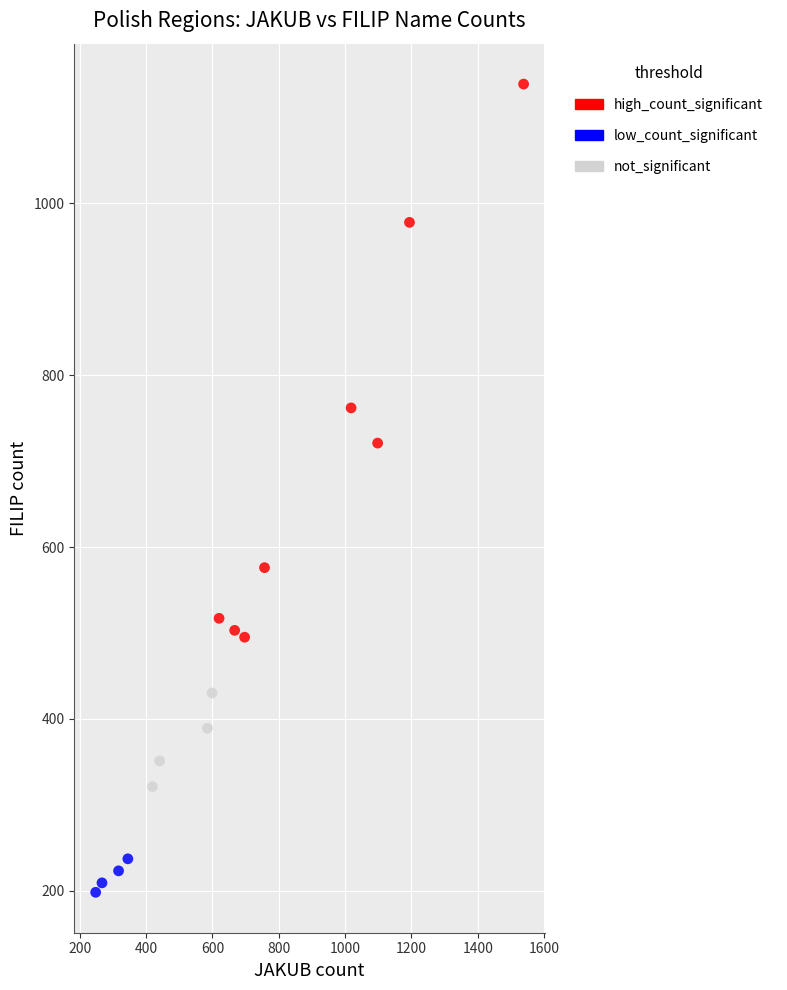

Which series has the largest Y range (max minus min)?

high_count_significant